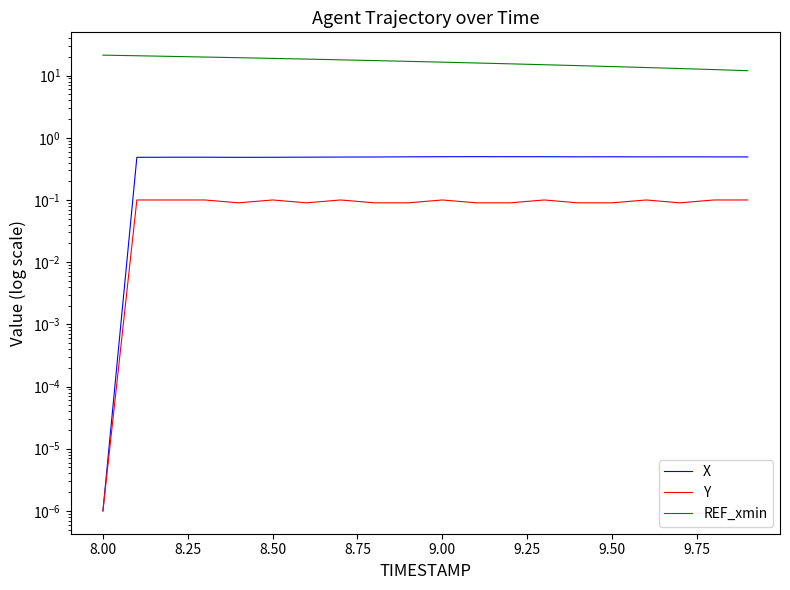

At which category is the sum across all series the highest?

8.00